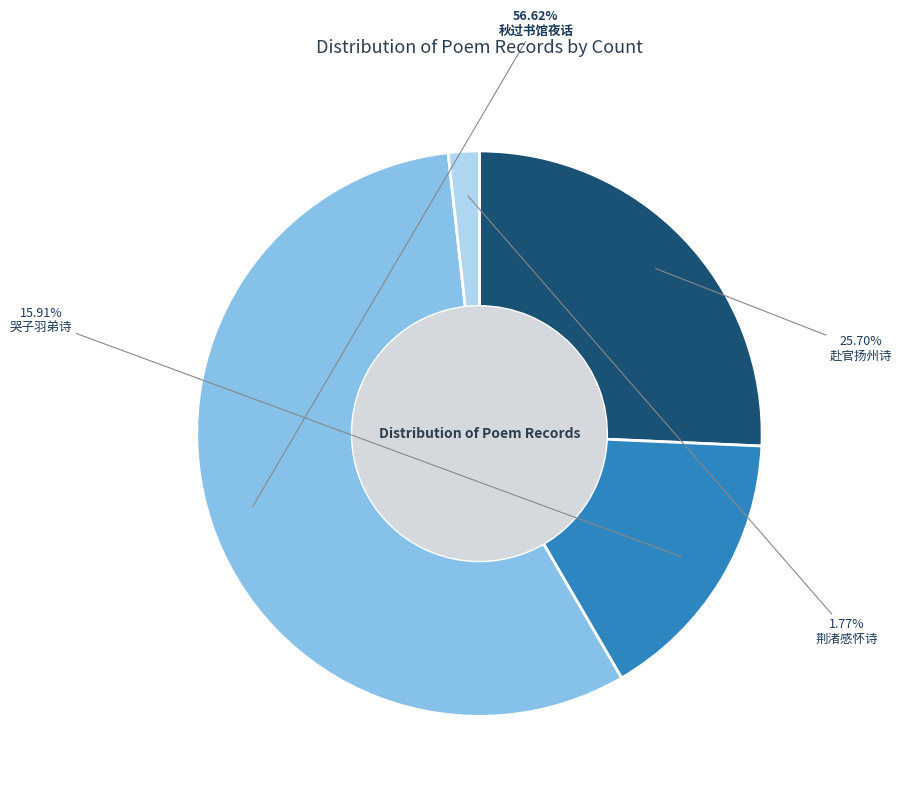

Count the number of slices in the pie.

4